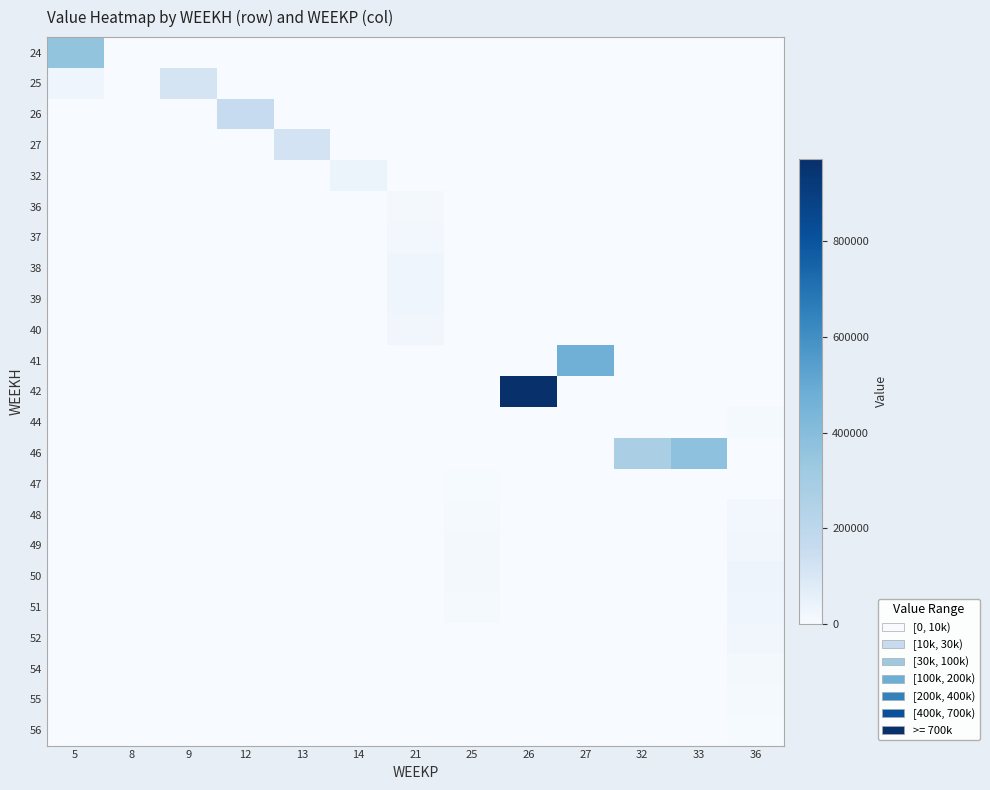

Between 5 and 14, which is larger?

5